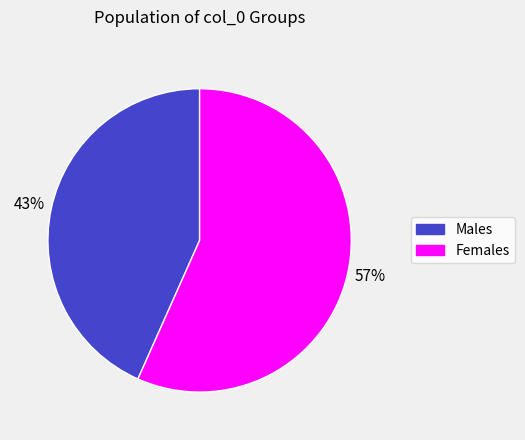

To the nearest percent, what is the average slice percentage?

50%